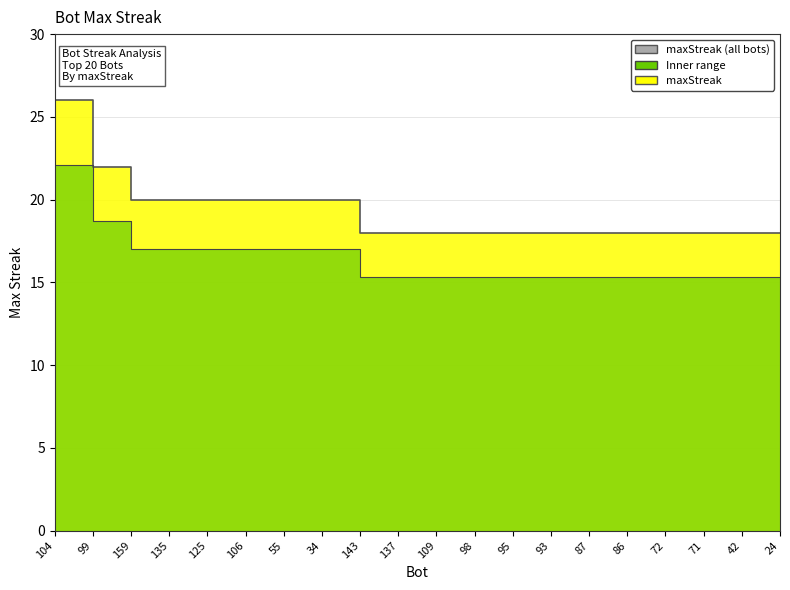

Rank the categories by value from lowest to highest.

143, 137, 109, 98, 95, 93, 87, 86, 72, 71, 42, 24, 159, 135, 125, 106, 55, 34, 99, 104